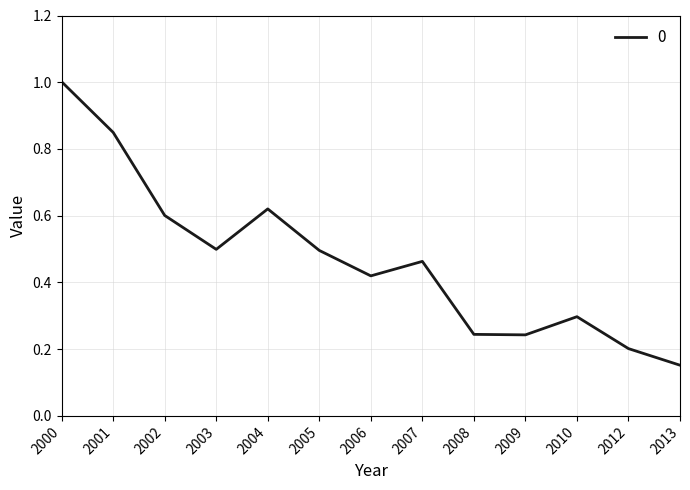

The value at 2007 is 0.5. True or false?

True